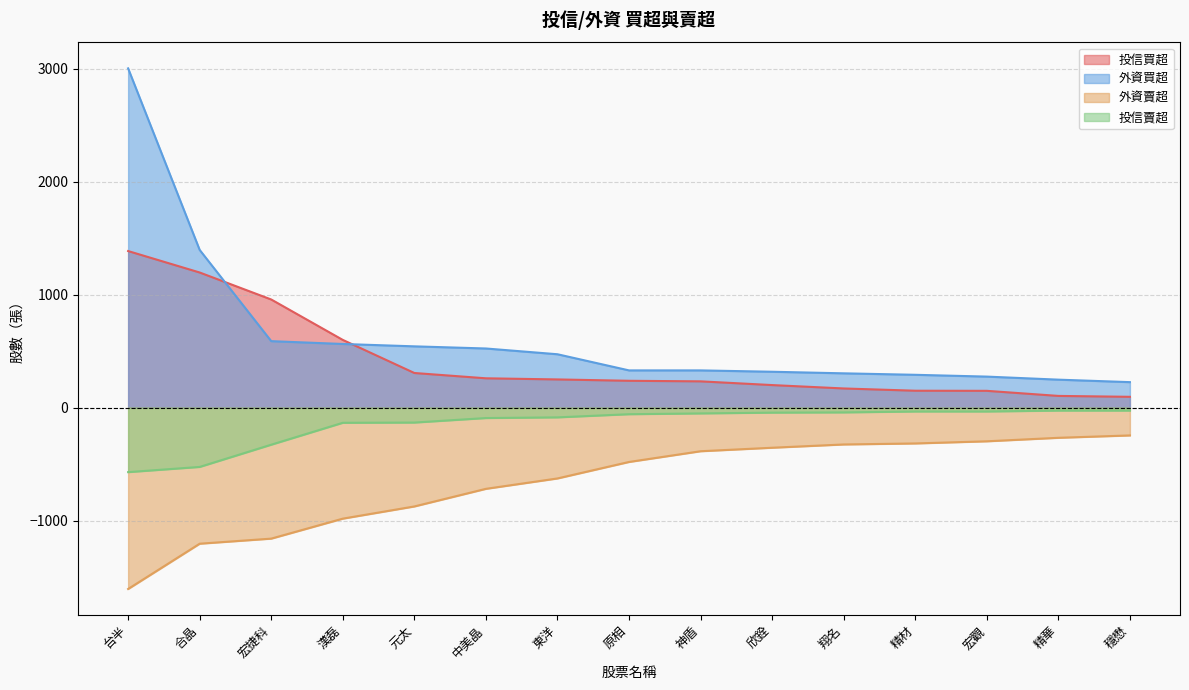

What is the smallest value displayed?

-1606